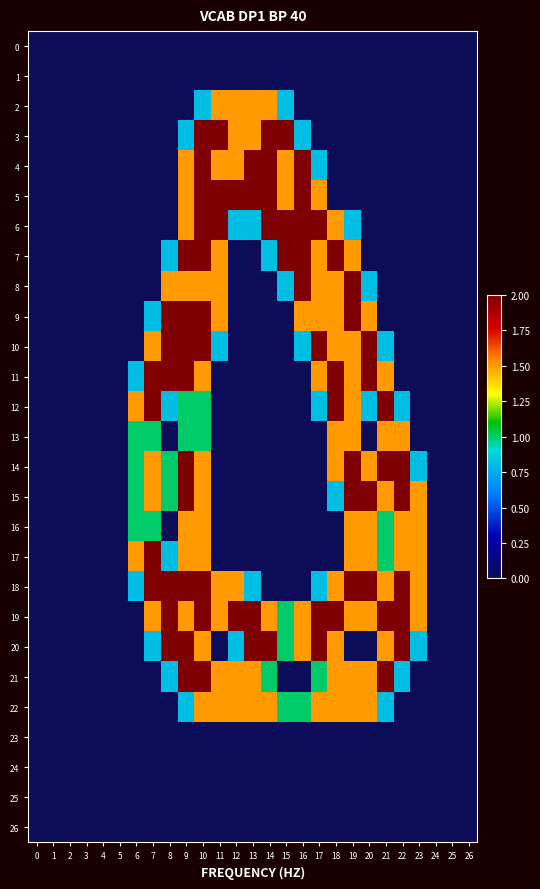

Reading left to right, transcribe all the data shown in this chart.

0: 0=0.0	1=0.0	2=0.0	3=0.0	4=0.0	5=0.0	6=0.0	7=0.0	8=0.0	9=0.0	10=0.0	11=0.0	12=0.0	13=0.0	14=0.0	15=0.0	16=0.0	17=0.0	18=0.0	19=0.0	20=0.0	21=0.0	22=0.0	23=0.0	24=0.0	25=0.0	26=0.0
1: 0=0.0	1=0.0	2=0.0	3=0.0	4=0.0	5=0.0	6=0.0	7=0.0	8=0.0	9=0.0	10=0.0	11=0.0	12=0.0	13=0.0	14=0.0	15=0.0	16=0.0	17=0.0	18=0.0	19=0.0	20=0.0	21=0.0	22=0.0	23=0.0	24=0.0	25=0.0	26=0.0
2: 0=0.0	1=0.0	2=0.0	3=0.0	4=0.0	5=0.0	6=0.0	7=0.0	8=0.0	9=0.0	10=0.8	11=1.5	12=1.5	13=1.5	14=1.5	15=0.8	16=0.0	17=0.0	18=0.0	19=0.0	20=0.0	21=0.0	22=0.0	23=0.0	24=0.0	25=0.0	26=0.0
3: 0=0.0	1=0.0	2=0.0	3=0.0	4=0.0	5=0.0	6=0.0	7=0.0	8=0.0	9=0.8	10=2.0	11=2.0	12=1.5	13=1.5	14=2.0	15=2.0	16=0.8	17=0.0	18=0.0	19=0.0	20=0.0	21=0.0	22=0.0	23=0.0	24=0.0	25=0.0	26=0.0
4: 0=0.0	1=0.0	2=0.0	3=0.0	4=0.0	5=0.0	6=0.0	7=0.0	8=0.0	9=1.5	10=2.0	11=1.5	12=1.5	13=2.0	14=2.0	15=1.5	16=2.0	17=0.8	18=0.0	19=0.0	20=0.0	21=0.0	22=0.0	23=0.0	24=0.0	25=0.0	26=0.0
5: 0=0.0	1=0.0	2=0.0	3=0.0	4=0.0	5=0.0	6=0.0	7=0.0	8=0.0	9=1.5	10=2.0	11=2.0	12=2.0	13=2.0	14=2.0	15=1.5	16=2.0	17=1.5	18=0.0	19=0.0	20=0.0	21=0.0	22=0.0	23=0.0	24=0.0	25=0.0	26=0.0
6: 0=0.0	1=0.0	2=0.0	3=0.0	4=0.0	5=0.0	6=0.0	7=0.0	8=0.0	9=1.5	10=2.0	11=2.0	12=0.8	13=0.8	14=2.0	15=2.0	16=2.0	17=2.0	18=1.5	19=0.8	20=0.0	21=0.0	22=0.0	23=0.0	24=0.0	25=0.0	26=0.0
7: 0=0.0	1=0.0	2=0.0	3=0.0	4=0.0	5=0.0	6=0.0	7=0.0	8=0.8	9=2.0	10=2.0	11=1.5	12=0.0	13=0.0	14=0.8	15=2.0	16=2.0	17=1.5	18=2.0	19=1.5	20=0.0	21=0.0	22=0.0	23=0.0	24=0.0	25=0.0	26=0.0
8: 0=0.0	1=0.0	2=0.0	3=0.0	4=0.0	5=0.0	6=0.0	7=0.0	8=1.5	9=1.5	10=1.5	11=1.5	12=0.0	13=0.0	14=0.0	15=0.8	16=2.0	17=1.5	18=1.5	19=2.0	20=0.8	21=0.0	22=0.0	23=0.0	24=0.0	25=0.0	26=0.0
9: 0=0.0	1=0.0	2=0.0	3=0.0	4=0.0	5=0.0	6=0.0	7=0.8	8=2.0	9=2.0	10=2.0	11=1.5	12=0.0	13=0.0	14=0.0	15=0.0	16=1.5	17=1.5	18=1.5	19=2.0	20=1.5	21=0.0	22=0.0	23=0.0	24=0.0	25=0.0	26=0.0
10: 0=0.0	1=0.0	2=0.0	3=0.0	4=0.0	5=0.0	6=0.0	7=1.5	8=2.0	9=2.0	10=2.0	11=0.8	12=0.0	13=0.0	14=0.0	15=0.0	16=0.8	17=2.0	18=1.5	19=1.5	20=2.0	21=0.8	22=0.0	23=0.0	24=0.0	25=0.0	26=0.0
11: 0=0.0	1=0.0	2=0.0	3=0.0	4=0.0	5=0.0	6=0.8	7=2.0	8=2.0	9=2.0	10=1.5	11=0.0	12=0.0	13=0.0	14=0.0	15=0.0	16=0.0	17=1.5	18=2.0	19=1.5	20=2.0	21=1.5	22=0.0	23=0.0	24=0.0	25=0.0	26=0.0
12: 0=0.0	1=0.0	2=0.0	3=0.0	4=0.0	5=0.0	6=1.5	7=2.0	8=0.8	9=1.0	10=1.0	11=0.0	12=0.0	13=0.0	14=0.0	15=0.0	16=0.0	17=0.8	18=2.0	19=1.5	20=0.8	21=2.0	22=0.8	23=0.0	24=0.0	25=0.0	26=0.0
13: 0=0.0	1=0.0	2=0.0	3=0.0	4=0.0	5=0.0	6=1.0	7=1.0	8=0.0	9=1.0	10=1.0	11=0.0	12=0.0	13=0.0	14=0.0	15=0.0	16=0.0	17=0.0	18=1.5	19=1.5	20=0.0	21=1.5	22=1.5	23=0.0	24=0.0	25=0.0	26=0.0
14: 0=0.0	1=0.0	2=0.0	3=0.0	4=0.0	5=0.0	6=1.0	7=1.5	8=1.0	9=2.0	10=1.5	11=0.0	12=0.0	13=0.0	14=0.0	15=0.0	16=0.0	17=0.0	18=1.5	19=2.0	20=1.5	21=2.0	22=2.0	23=0.8	24=0.0	25=0.0	26=0.0
15: 0=0.0	1=0.0	2=0.0	3=0.0	4=0.0	5=0.0	6=1.0	7=1.5	8=1.0	9=2.0	10=1.5	11=0.0	12=0.0	13=0.0	14=0.0	15=0.0	16=0.0	17=0.0	18=0.8	19=2.0	20=2.0	21=1.5	22=2.0	23=1.5	24=0.0	25=0.0	26=0.0
16: 0=0.0	1=0.0	2=0.0	3=0.0	4=0.0	5=0.0	6=1.0	7=1.0	8=0.0	9=1.5	10=1.5	11=0.0	12=0.0	13=0.0	14=0.0	15=0.0	16=0.0	17=0.0	18=0.0	19=1.5	20=1.5	21=1.0	22=1.5	23=1.5	24=0.0	25=0.0	26=0.0
17: 0=0.0	1=0.0	2=0.0	3=0.0	4=0.0	5=0.0	6=1.5	7=2.0	8=0.8	9=1.5	10=1.5	11=0.0	12=0.0	13=0.0	14=0.0	15=0.0	16=0.0	17=0.0	18=0.0	19=1.5	20=1.5	21=1.0	22=1.5	23=1.5	24=0.0	25=0.0	26=0.0
18: 0=0.0	1=0.0	2=0.0	3=0.0	4=0.0	5=0.0	6=0.8	7=2.0	8=2.0	9=2.0	10=2.0	11=1.5	12=1.5	13=0.8	14=0.0	15=0.0	16=0.0	17=0.8	18=1.5	19=2.0	20=2.0	21=1.5	22=2.0	23=1.5	24=0.0	25=0.0	26=0.0
19: 0=0.0	1=0.0	2=0.0	3=0.0	4=0.0	5=0.0	6=0.0	7=1.5	8=2.0	9=1.5	10=2.0	11=1.5	12=2.0	13=2.0	14=1.5	15=1.0	16=1.5	17=2.0	18=2.0	19=1.5	20=1.5	21=2.0	22=2.0	23=1.5	24=0.0	25=0.0	26=0.0
20: 0=0.0	1=0.0	2=0.0	3=0.0	4=0.0	5=0.0	6=0.0	7=0.8	8=2.0	9=2.0	10=1.5	11=0.0	12=0.8	13=2.0	14=2.0	15=1.0	16=1.5	17=2.0	18=1.5	19=0.0	20=0.0	21=1.5	22=2.0	23=0.8	24=0.0	25=0.0	26=0.0
21: 0=0.0	1=0.0	2=0.0	3=0.0	4=0.0	5=0.0	6=0.0	7=0.0	8=0.8	9=2.0	10=2.0	11=1.5	12=1.5	13=1.5	14=1.0	15=0.0	16=0.0	17=1.0	18=1.5	19=1.5	20=1.5	21=2.0	22=0.8	23=0.0	24=0.0	25=0.0	26=0.0
22: 0=0.0	1=0.0	2=0.0	3=0.0	4=0.0	5=0.0	6=0.0	7=0.0	8=0.0	9=0.8	10=1.5	11=1.5	12=1.5	13=1.5	14=1.5	15=1.0	16=1.0	17=1.5	18=1.5	19=1.5	20=1.5	21=0.8	22=0.0	23=0.0	24=0.0	25=0.0	26=0.0
23: 0=0.0	1=0.0	2=0.0	3=0.0	4=0.0	5=0.0	6=0.0	7=0.0	8=0.0	9=0.0	10=0.0	11=0.0	12=0.0	13=0.0	14=0.0	15=0.0	16=0.0	17=0.0	18=0.0	19=0.0	20=0.0	21=0.0	22=0.0	23=0.0	24=0.0	25=0.0	26=0.0
24: 0=0.0	1=0.0	2=0.0	3=0.0	4=0.0	5=0.0	6=0.0	7=0.0	8=0.0	9=0.0	10=0.0	11=0.0	12=0.0	13=0.0	14=0.0	15=0.0	16=0.0	17=0.0	18=0.0	19=0.0	20=0.0	21=0.0	22=0.0	23=0.0	24=0.0	25=0.0	26=0.0
25: 0=0.0	1=0.0	2=0.0	3=0.0	4=0.0	5=0.0	6=0.0	7=0.0	8=0.0	9=0.0	10=0.0	11=0.0	12=0.0	13=0.0	14=0.0	15=0.0	16=0.0	17=0.0	18=0.0	19=0.0	20=0.0	21=0.0	22=0.0	23=0.0	24=0.0	25=0.0	26=0.0
26: 0=0.0	1=0.0	2=0.0	3=0.0	4=0.0	5=0.0	6=0.0	7=0.0	8=0.0	9=0.0	10=0.0	11=0.0	12=0.0	13=0.0	14=0.0	15=0.0	16=0.0	17=0.0	18=0.0	19=0.0	20=0.0	21=0.0	22=0.0	23=0.0	24=0.0	25=0.0	26=0.0